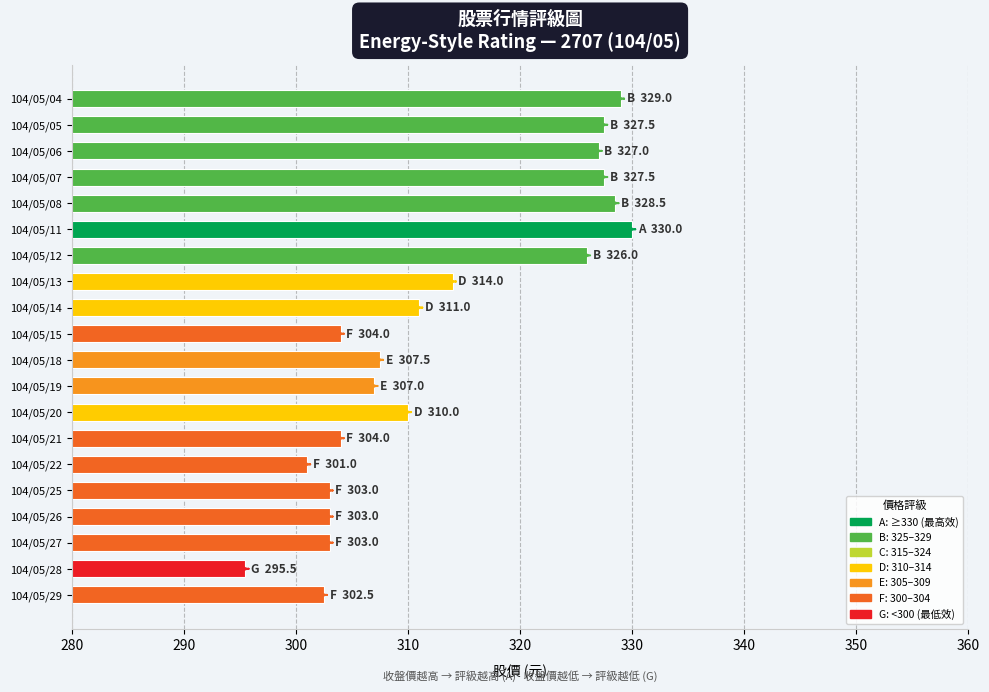

What value does the data have at 104/05/19?

307.0